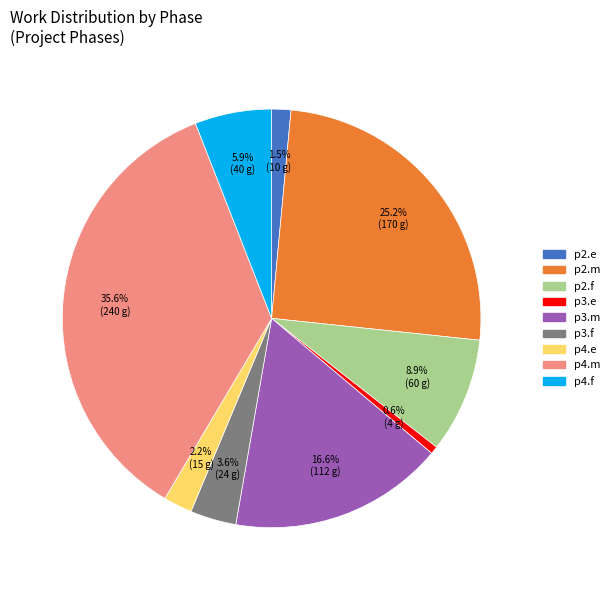

Combined, what portion of the pie is p2.m and p4.e?

27.4%